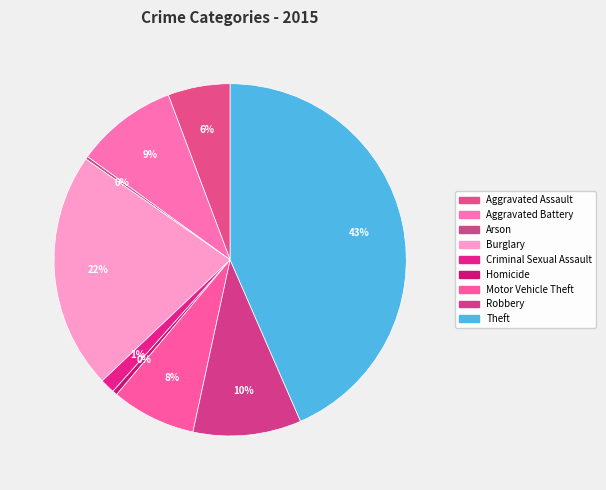

What percentage do Aggravated Assault and Criminal Sexual Assault together represent?

7.1%